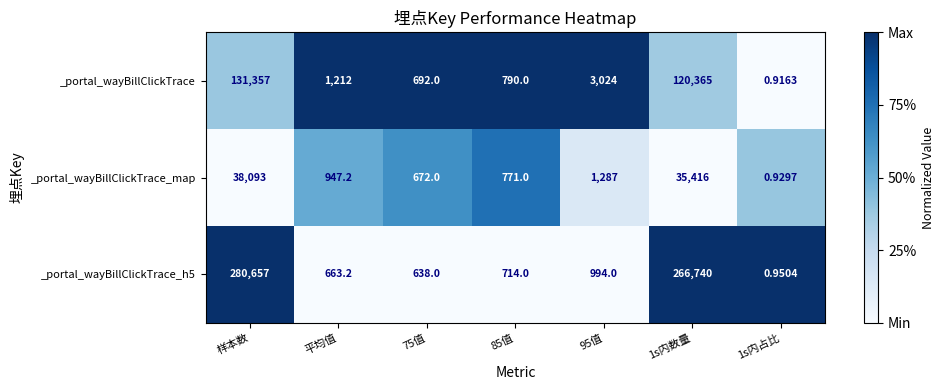

At which label does _portal_wayBillClickTrace first exceed 1212?

样本数